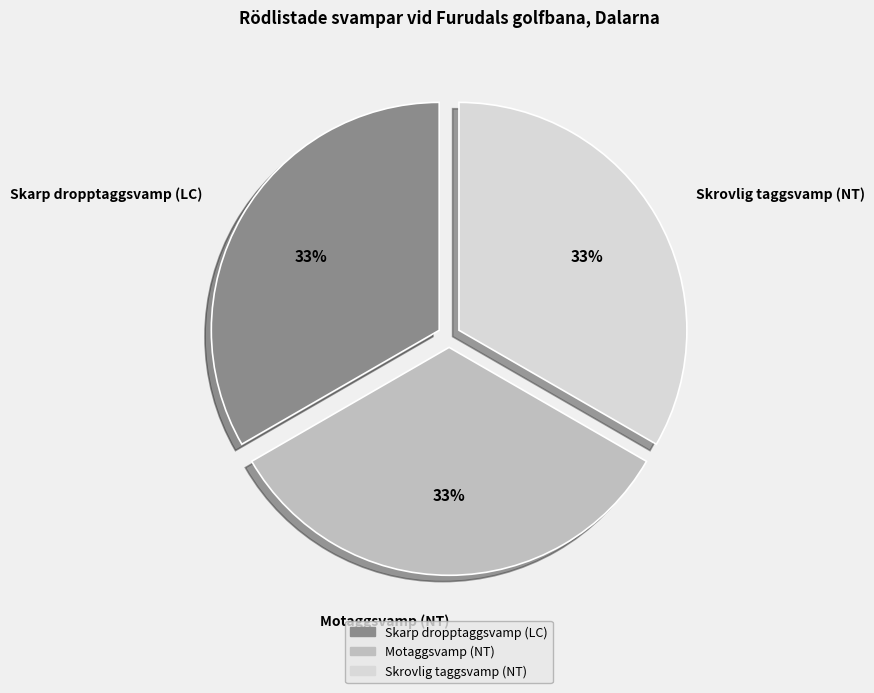

Combined, do Motaggsvamp (NT) and Skrovlig taggsvamp (NT) account for over 50%?

Yes